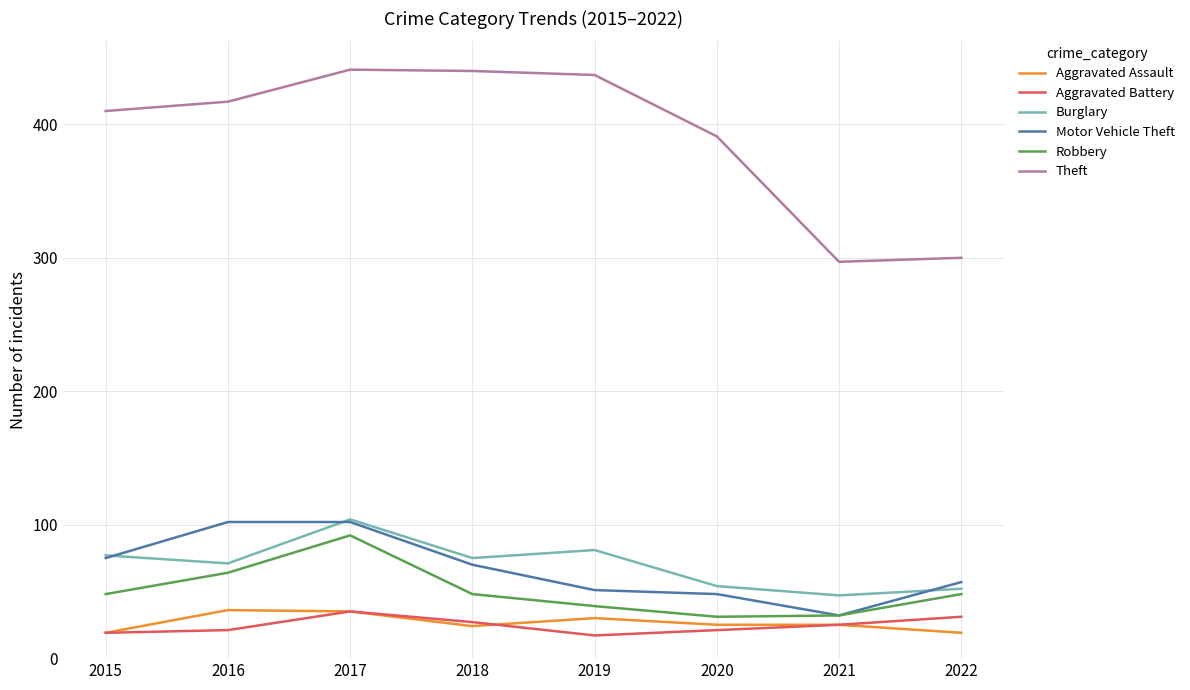

What is the difference between the maximum and minimum values in the Robbery series?

61